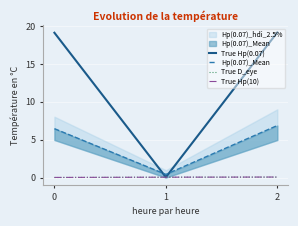

How many values in the Hp(0.07)_Mean series exceed 6?

2